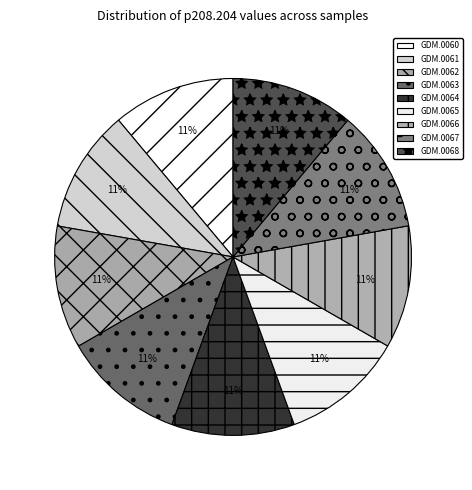

Which has a higher value, GDM.0064 or GDM.0062?

GDM.0064